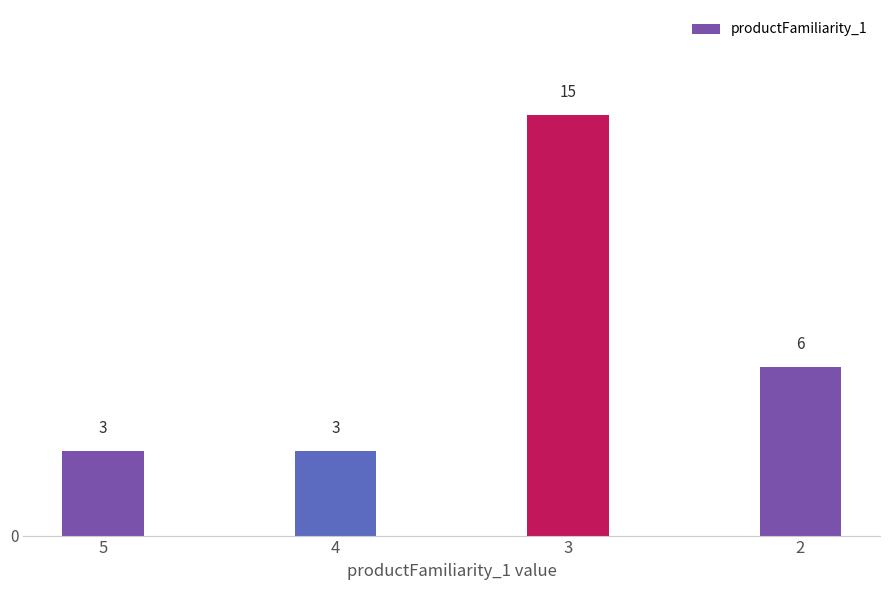

Does the chart contain any negative values?

No